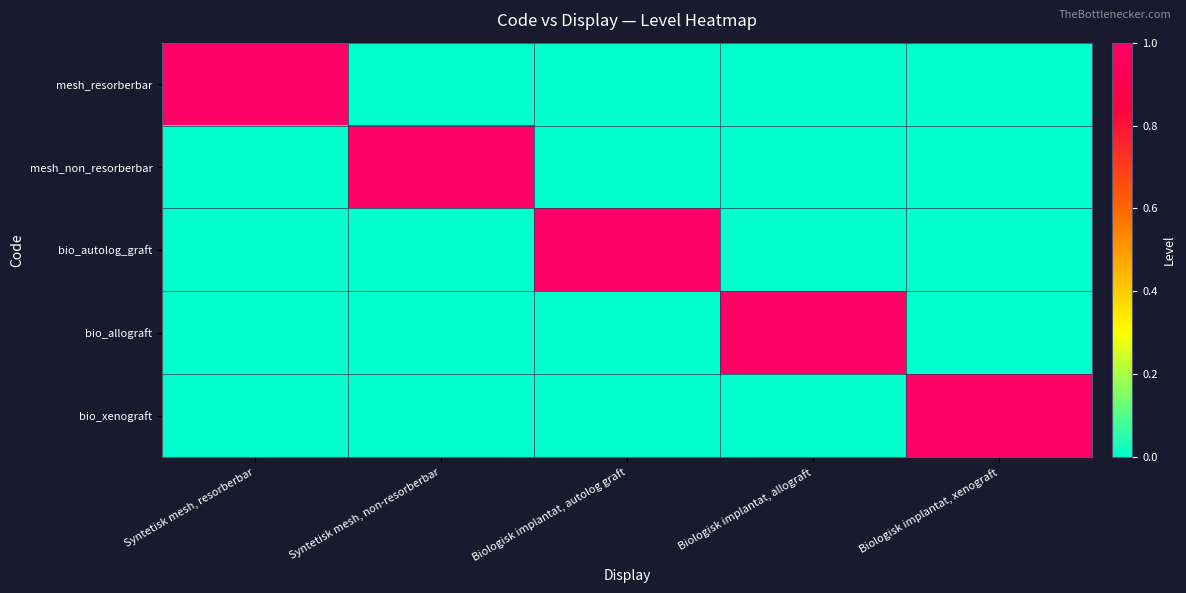

At which category is the sum across all series the highest?

Syntetisk mesh, resorberbar